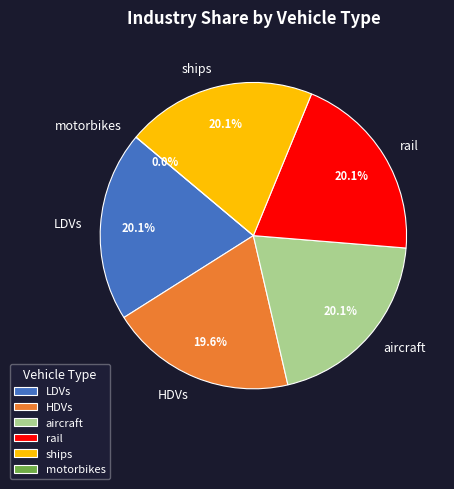

What percentage is the ships slice, to the nearest percent?

20%